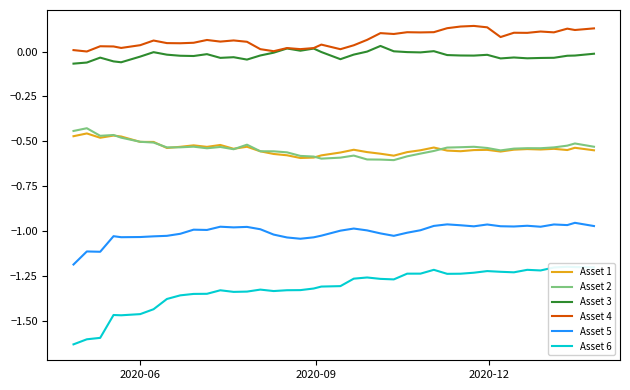

How many interior local peaks does the Asset 5 series have?

11